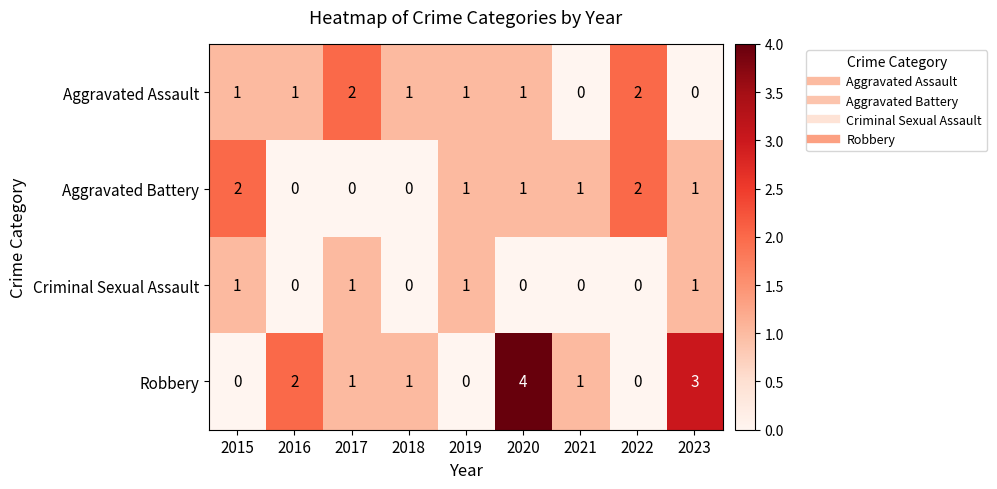

At which category is the sum across all series the highest?

2020